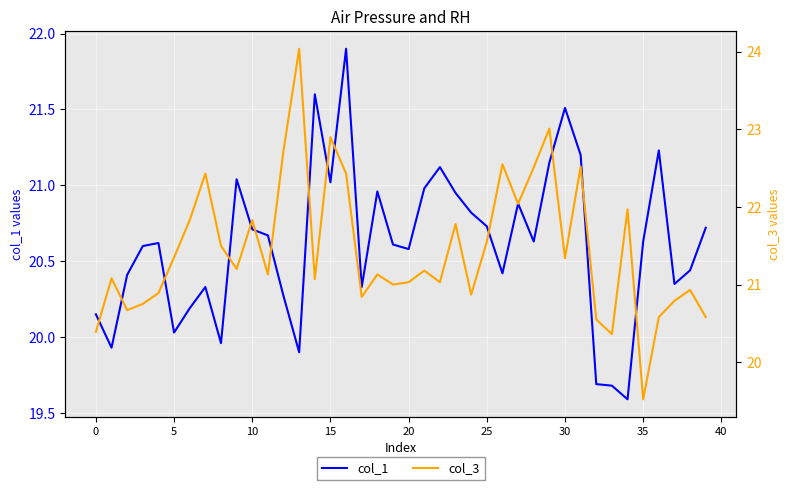

Is this an area chart (filled region under the line)?

No